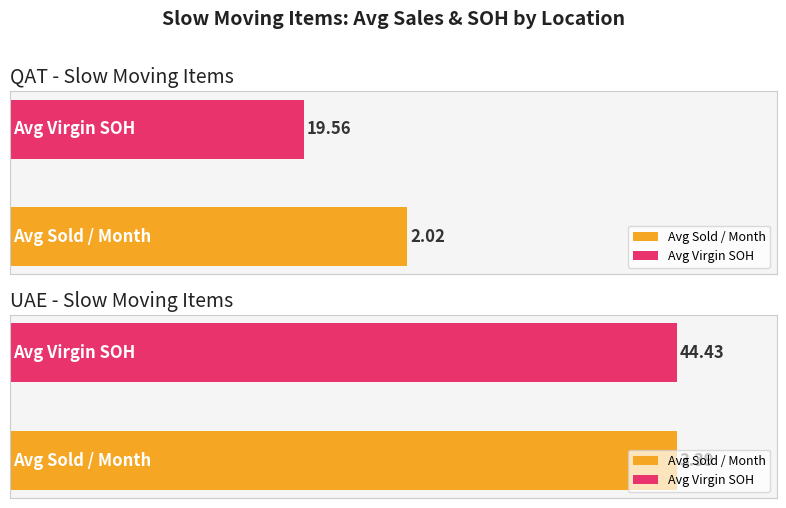

Is it true that Average Sold / Month equals 2.7 at 9?

False